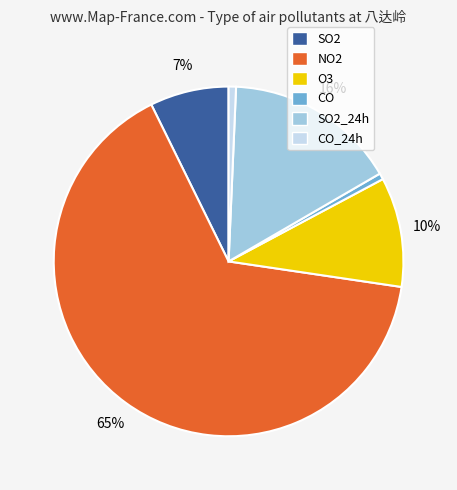

How many slices are in this pie chart?

6